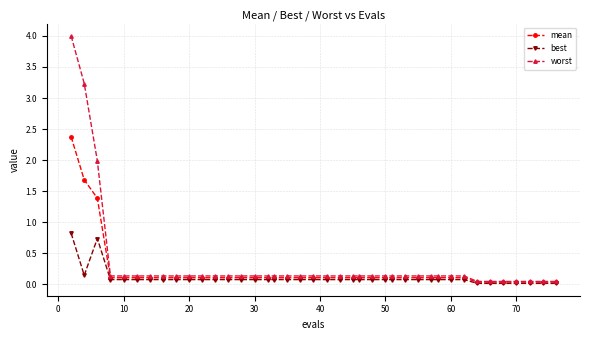

At how many categories does at least one series exceed 1?

3